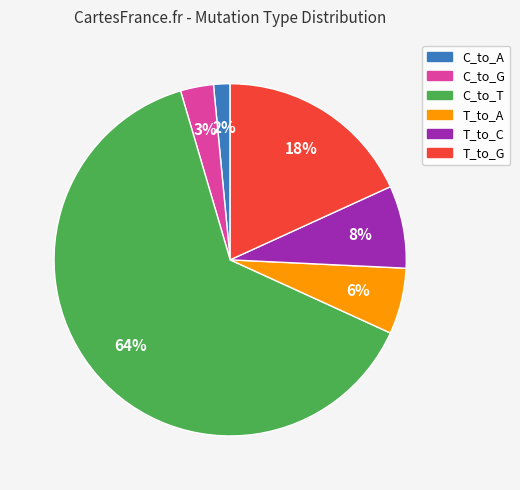

Which category has the biggest portion of the pie?

C_to_T